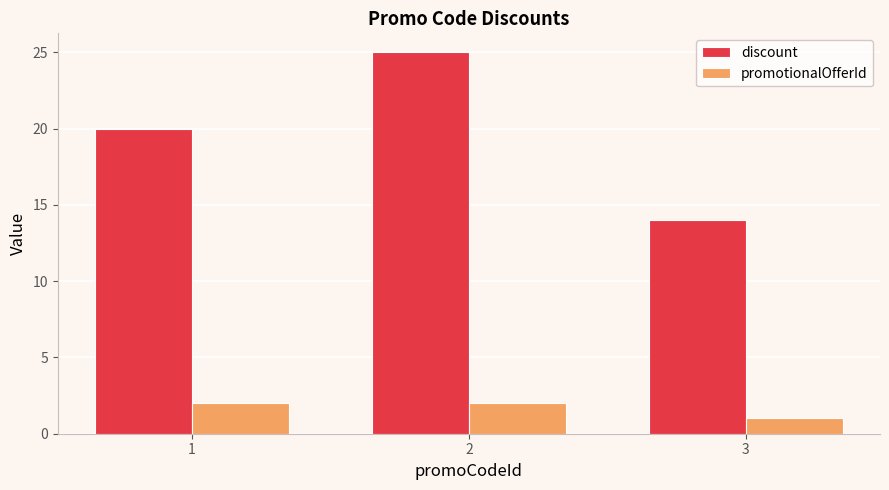

What is the highest value of the discount series?

25